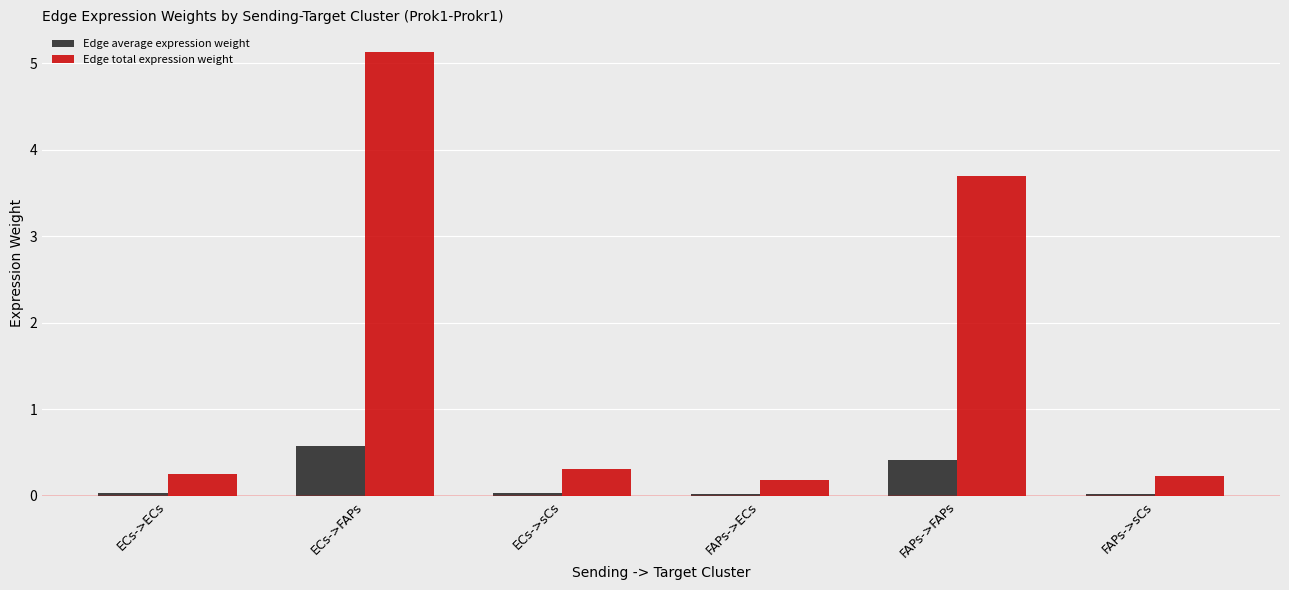

Is the value of Edge average expression weight at FAPs->ECs greater than the value of Edge total expression weight at ECs->FAPs?

No